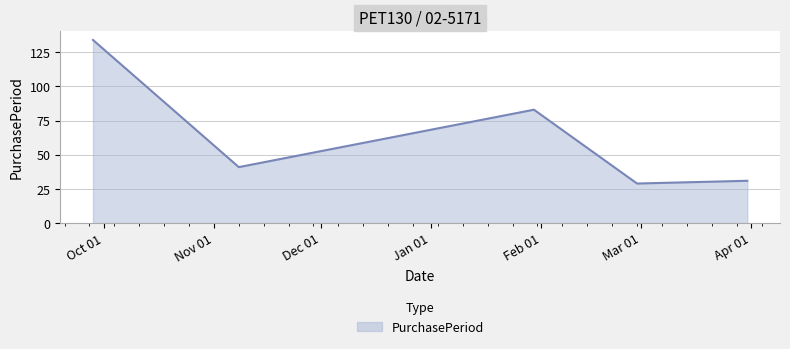

Count the number of data series in this chart.

1